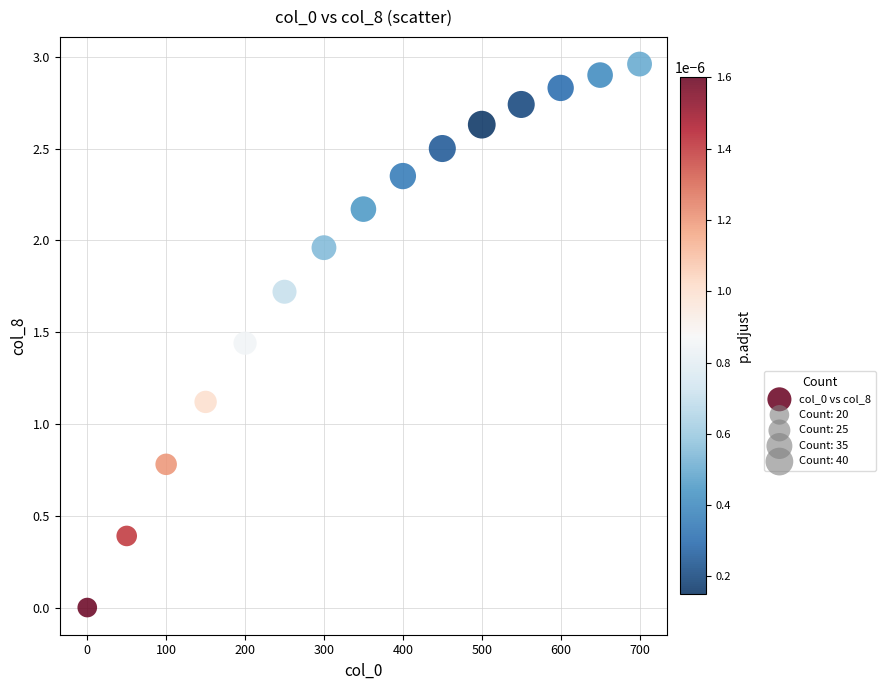

What Y value in the scatter plot is closest to 1?

1.1